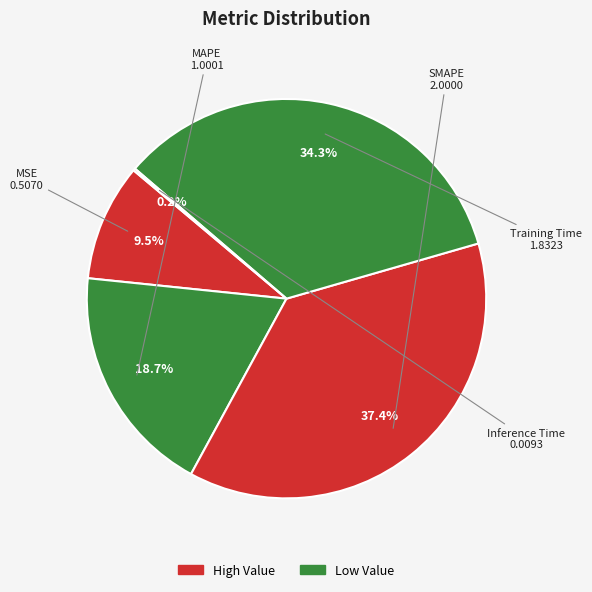

Is there any slice that represents more than half of the pie?

No